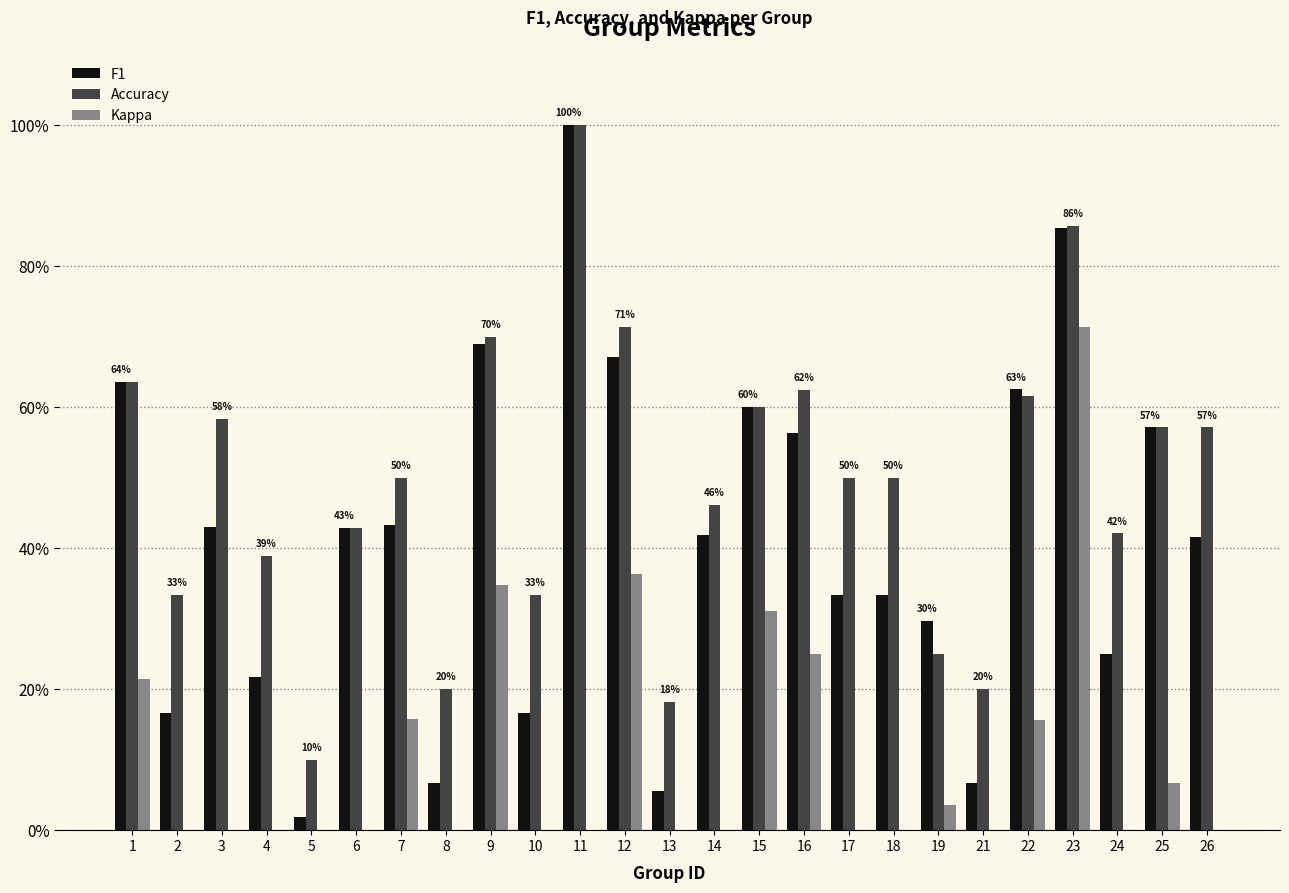

How many values in the Kappa series are below 0?

2